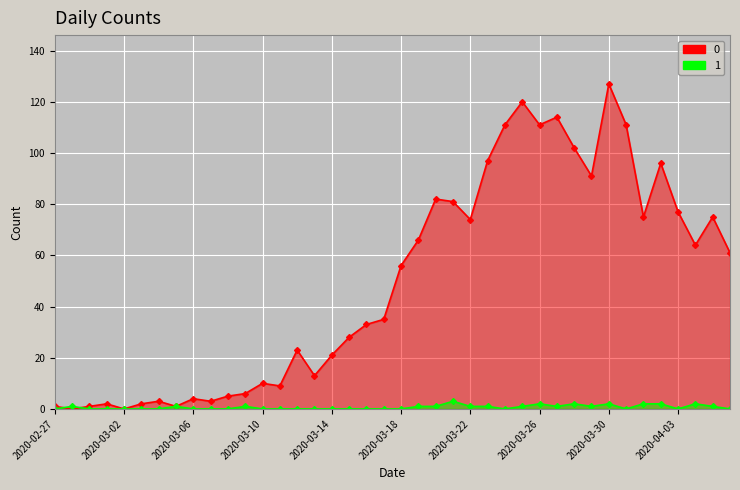

What is the value of the 1_line point at the 36th from the left?

2